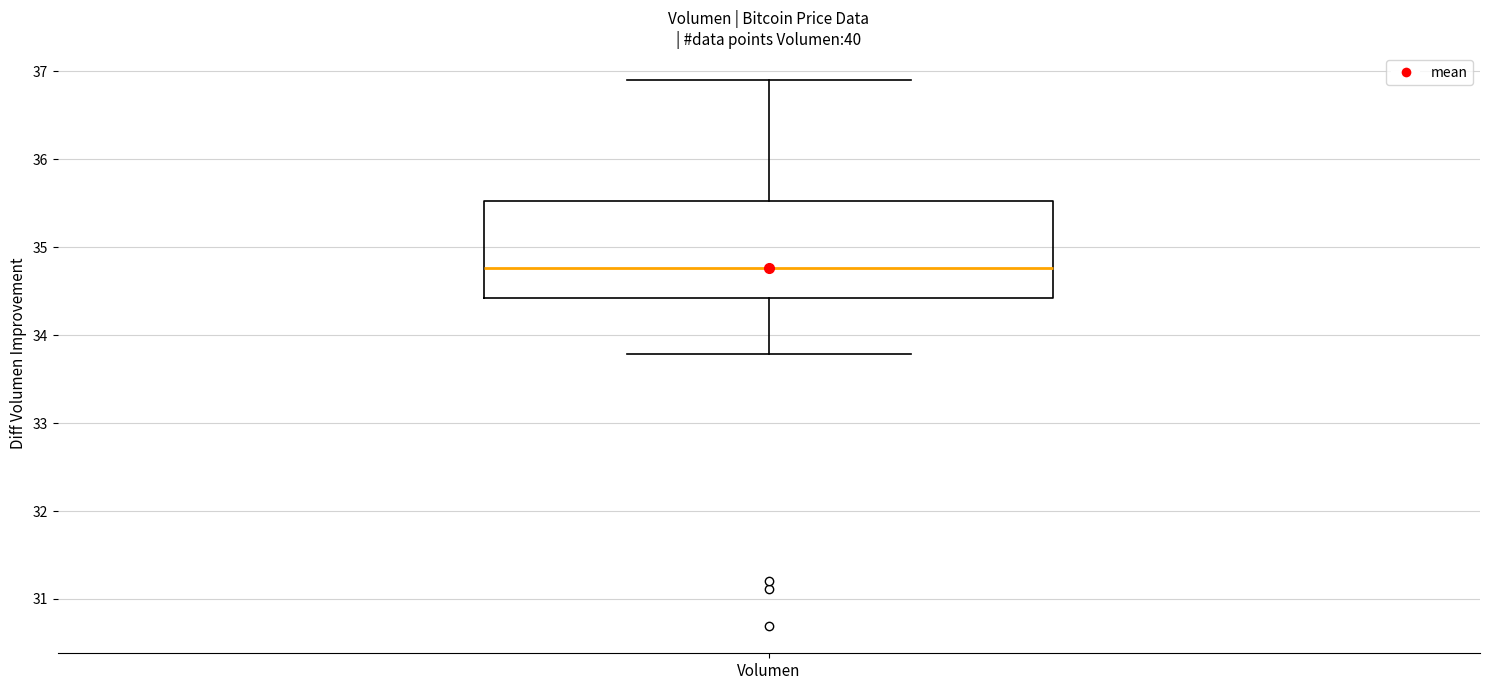

Transcribe this box plot: give where the median line is, the range the box spans, and where the two whiskers end, as read against the y-axis. The values are not printed on the chart, so give them approximately, as read against the axis.

median 34.8, box 34.4 to 35.5, whiskers 33.8 to 36.9